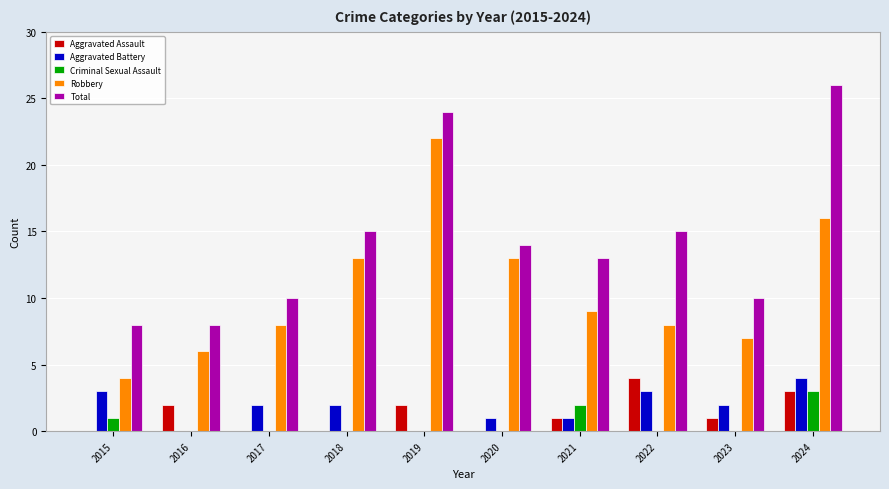

Reading left to right, what are all the values shown in this chart?

Aggravated Assault: 0	2	0	0	2	0	1	4	1	3
Aggravated Battery: 3	0	2	2	0	1	1	3	2	4
Criminal Sexual Assault: 1	0	0	0	0	0	2	0	0	3
Robbery: 4	6	8	13	22	13	9	8	7	16
Total: 8	8	10	15	24	14	13	15	10	26